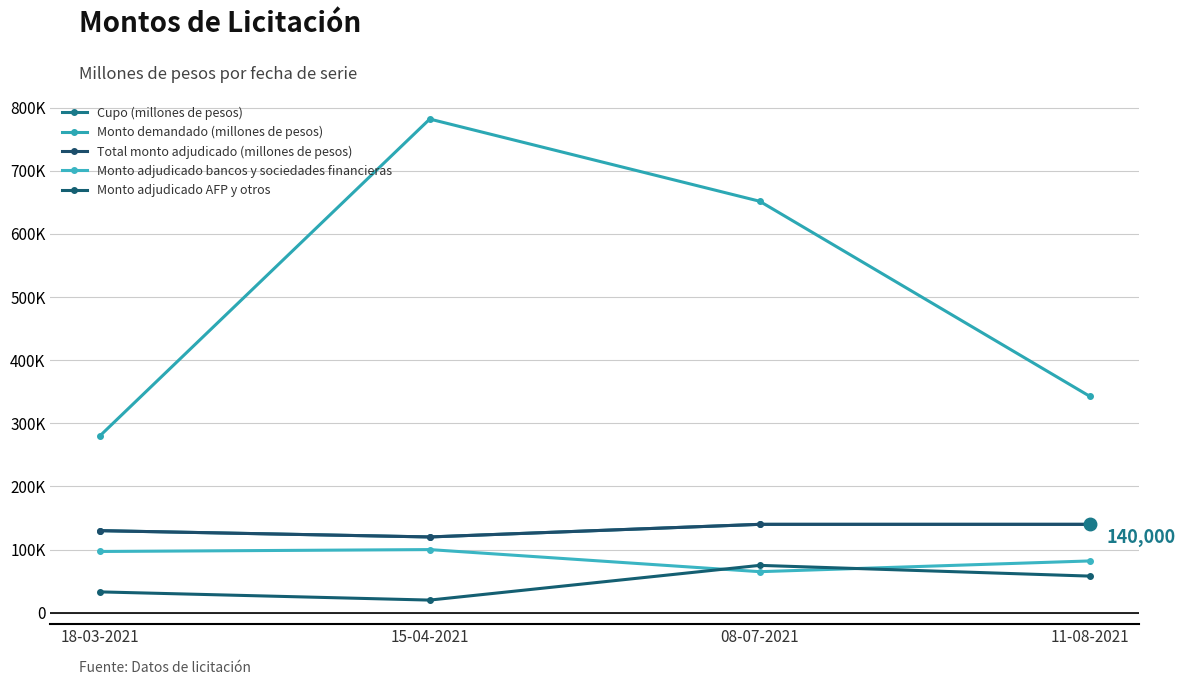

Where is Total monto adjudicado (millones de pesos) nearest to the value 130000?

18-03-2021